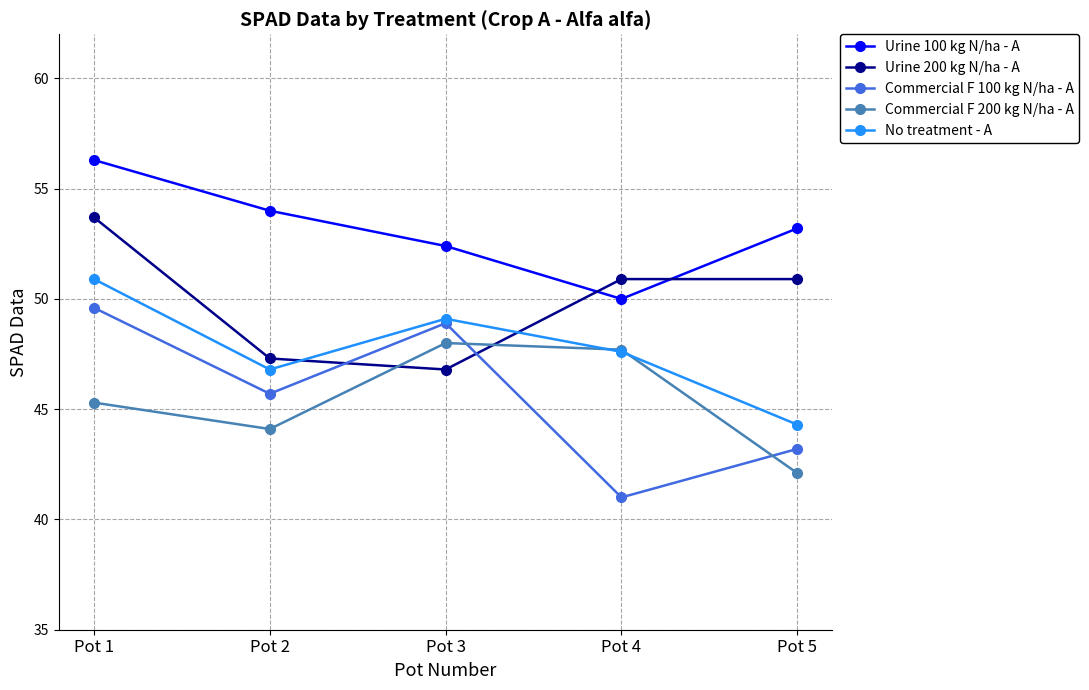

At which label does Urine 200 kg N/ha - A first exceed 50?

Pot 1